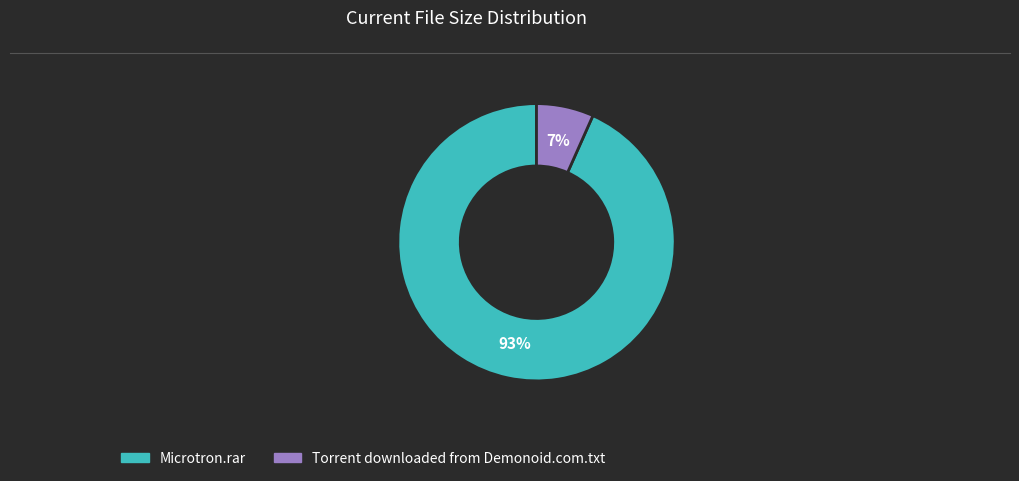

Between Torrent downloaded from Demonoid.com.txt and Microtron.rar, which is larger?

Microtron.rar